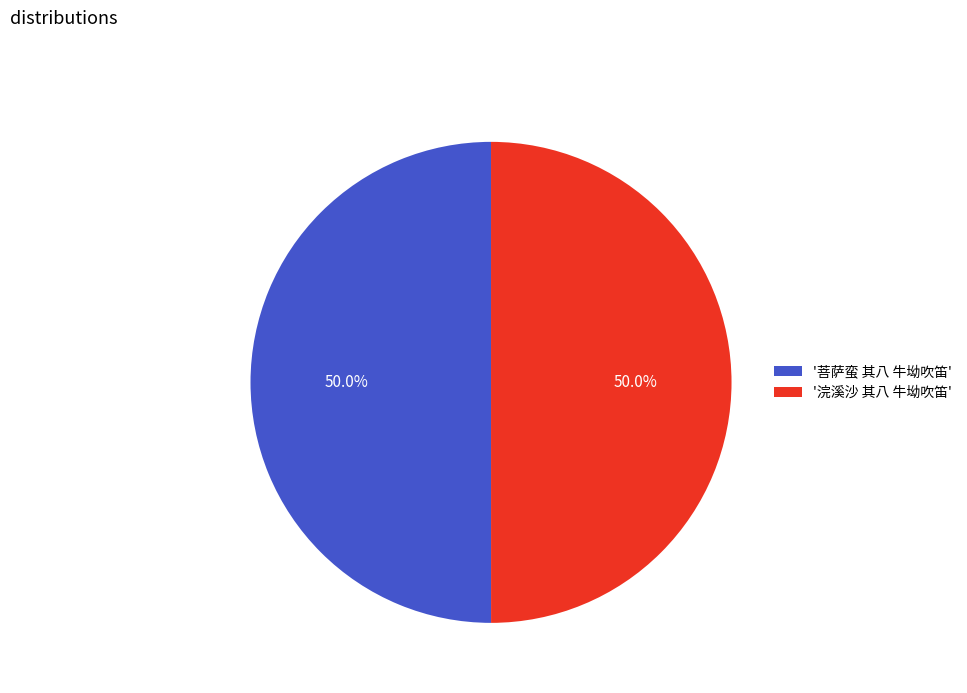

What is the ratio of the value at '浣溪沙 其八 牛坳吹笛' to the value at '菩萨蛮 其八 牛坳吹笛'?

1.0